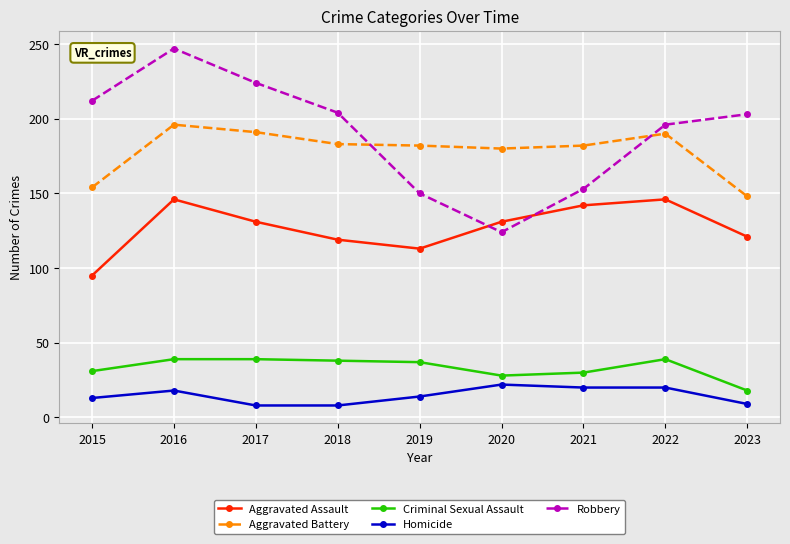

What is the value of the Aggravated Battery point at the 6th from the left?

180